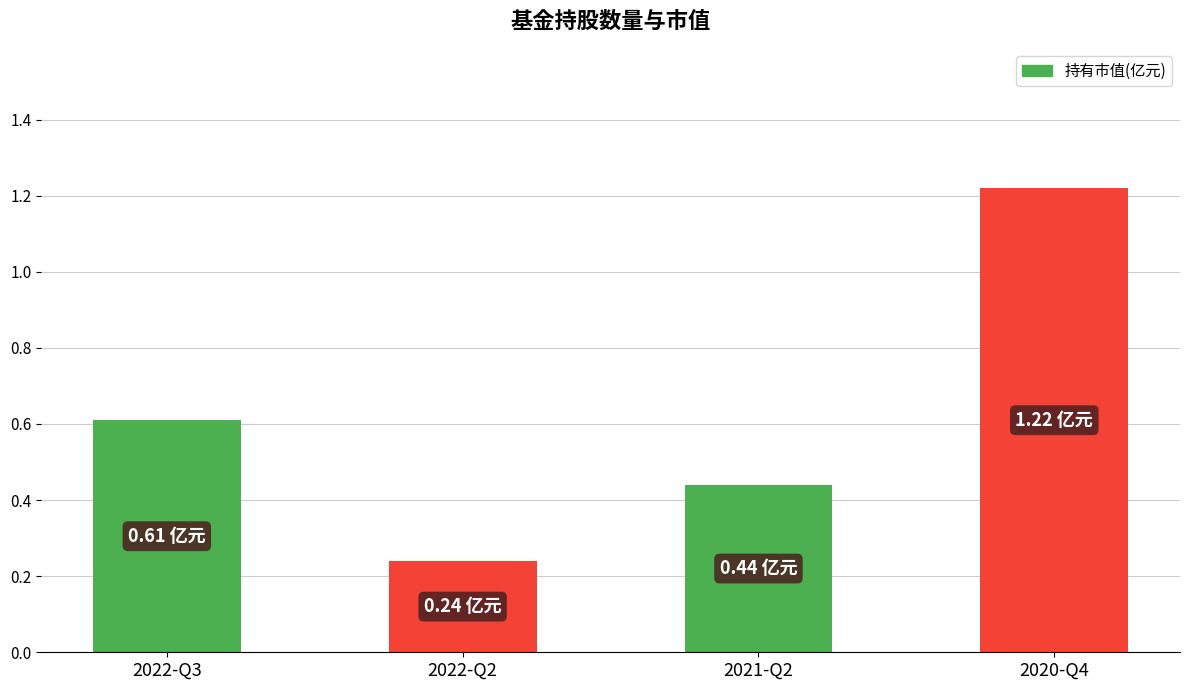

Does the chart contain stacked bars?

No